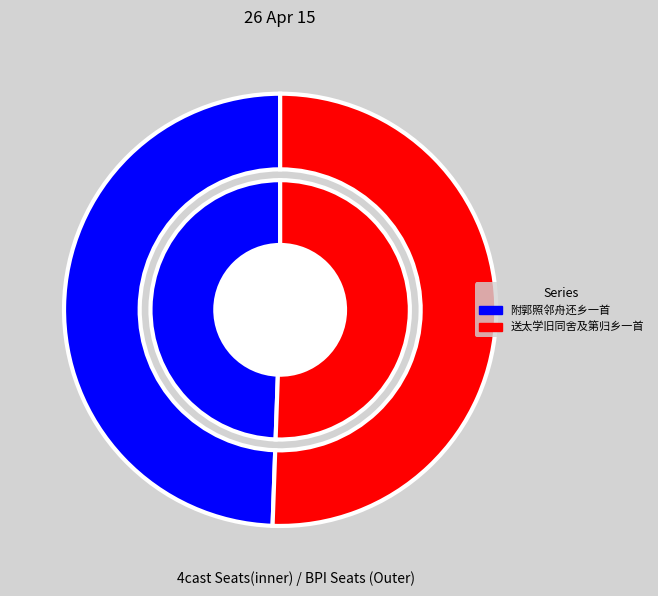

To the nearest percent, what portion does 附郭照邻舟还乡一首 represent?

49%